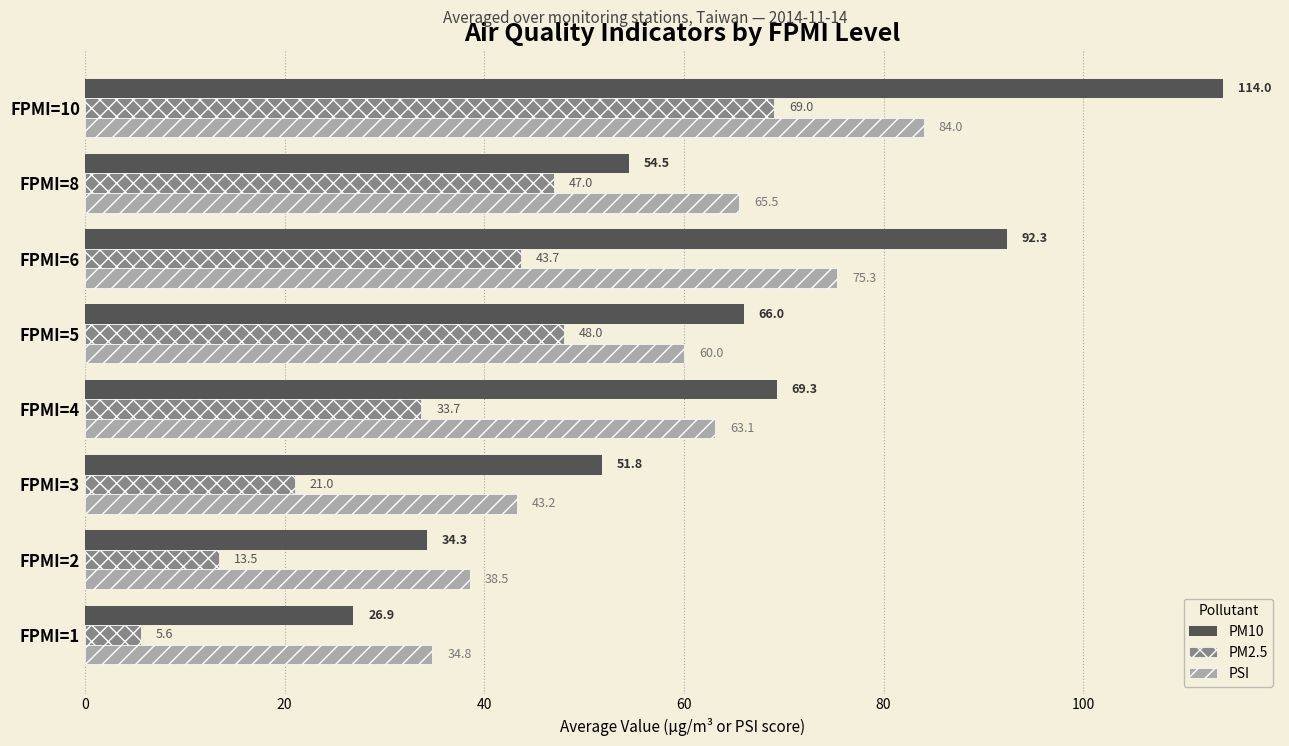

What is the difference between the maximum and second lowest values in the PSI series?

45.5